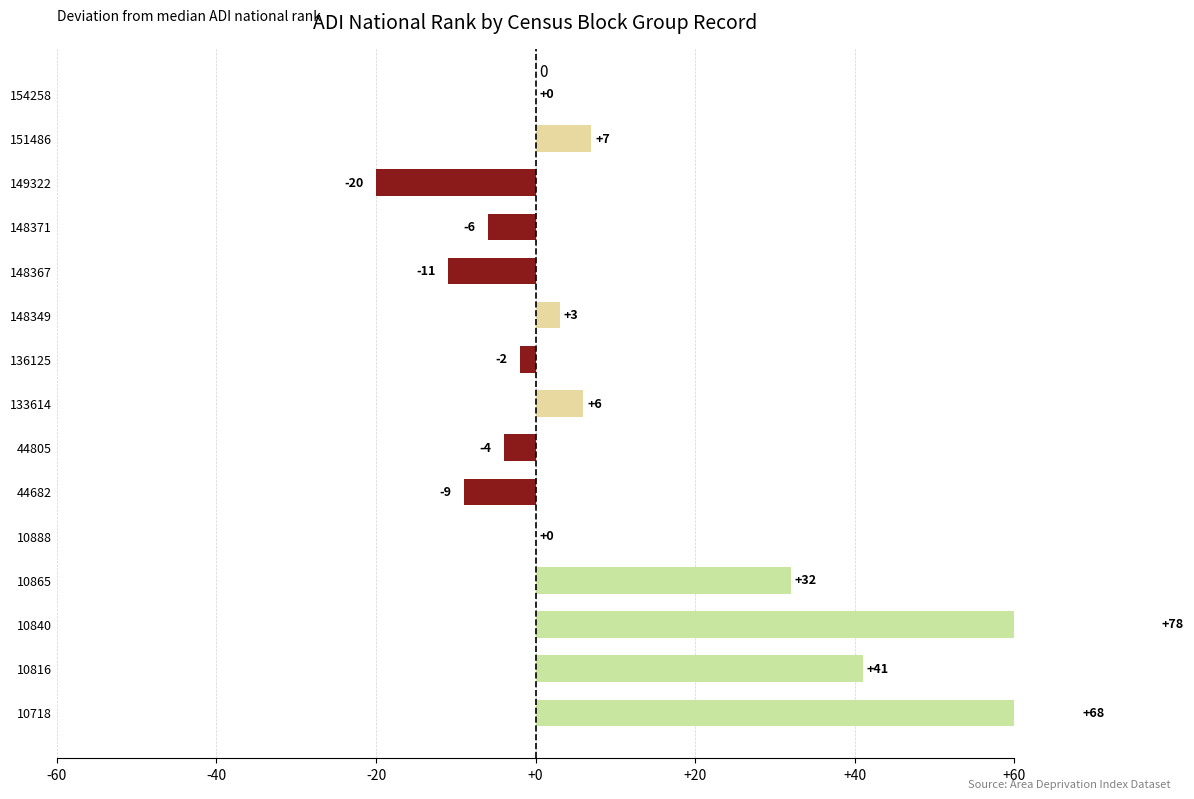

What is the average value?

12